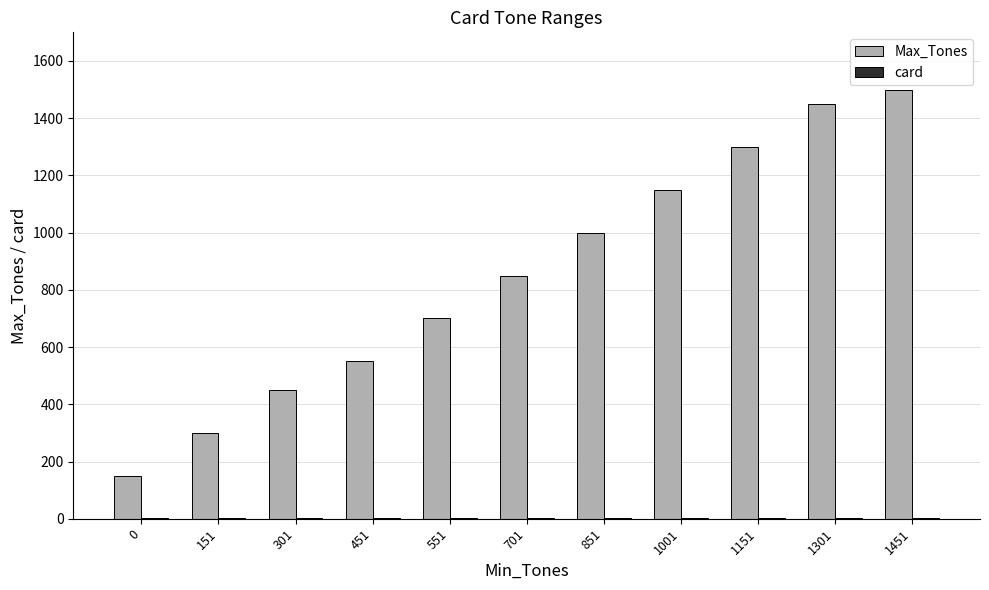

Which series has the largest total across all categories?

Max_Tones